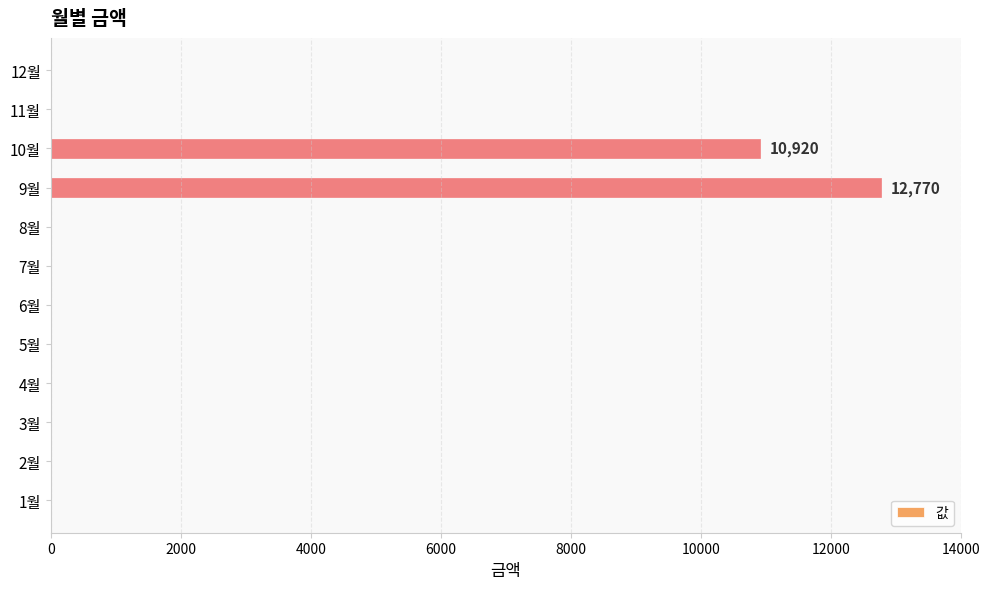

Is it true that the value at 5월 is -5734?

False